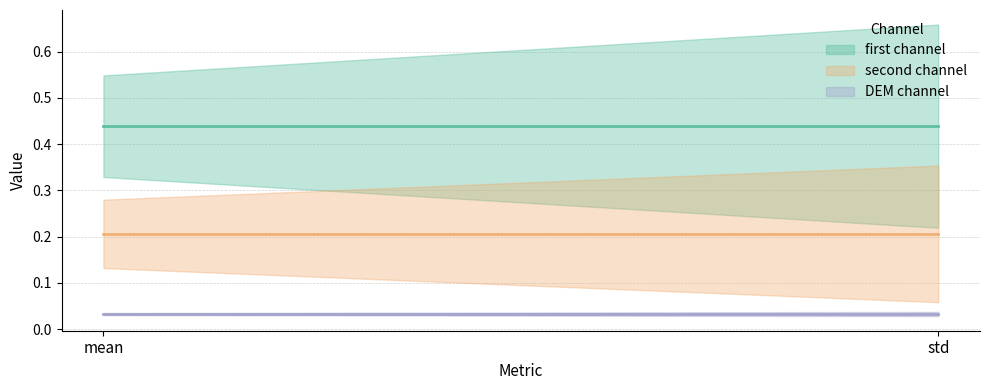

What are all the series names shown in the legend?

first channel, second channel, DEM channel